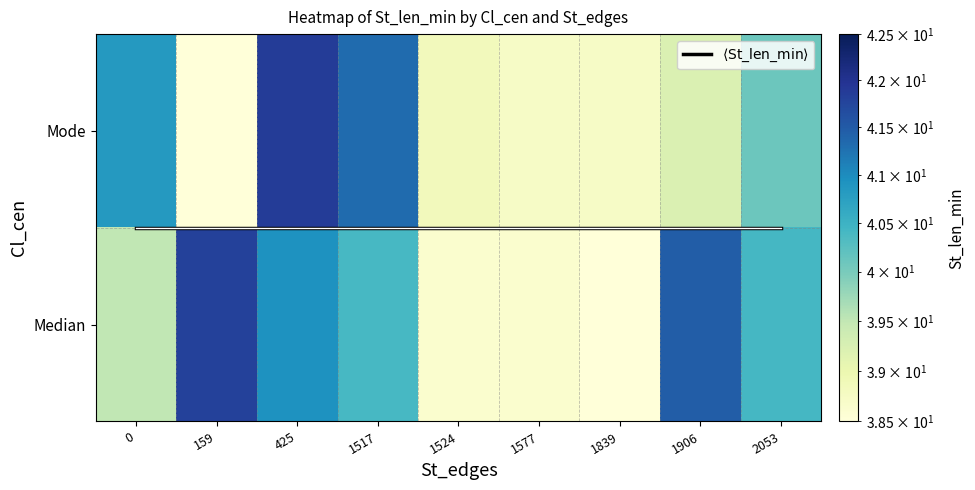

What is the difference between the second highest and minimum values in the Mode series?

3.2